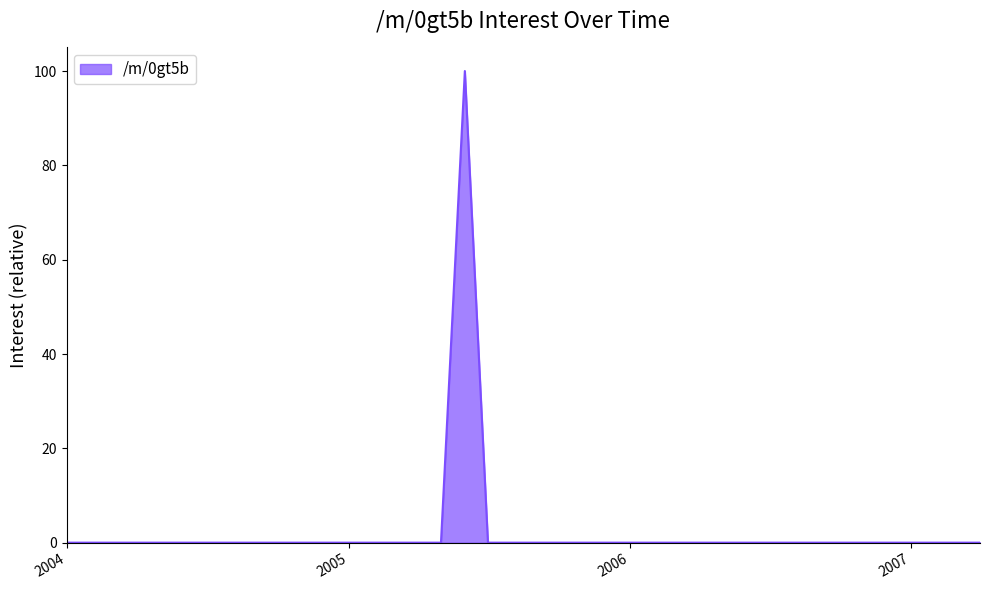

What is the maximum value shown in the chart?

100